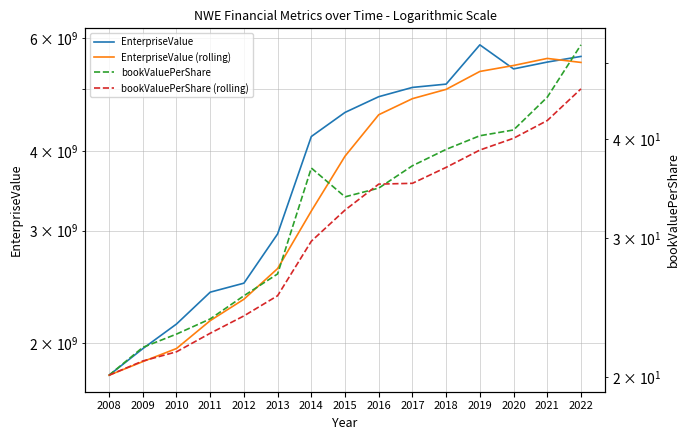

Does the chart have visible grid lines?

Yes